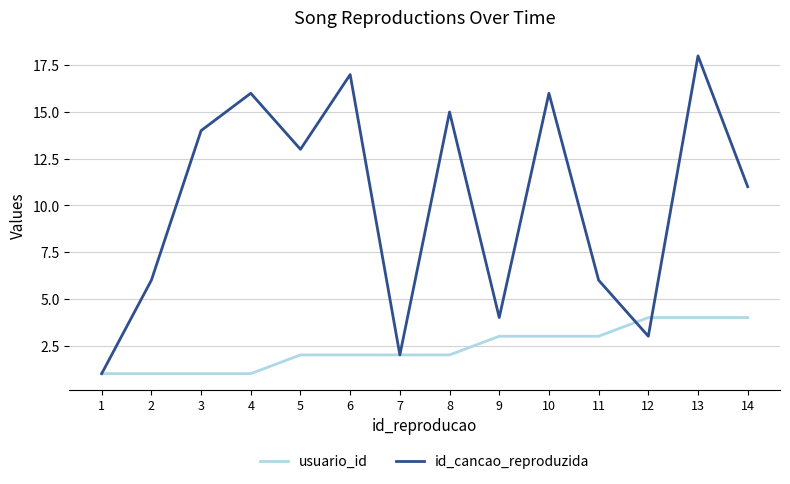

Reading left to right, what are all the values shown in this chart?

usuario_id: 1=1	2=1	3=1	4=1	5=2	6=2	7=2	8=2	9=3	10=3	11=3	12=4	13=4	14=4
id_cancao_reproduzida: 1=1	2=6	3=14	4=16	5=13	6=17	7=2	8=15	9=4	10=16	11=6	12=3	13=18	14=11